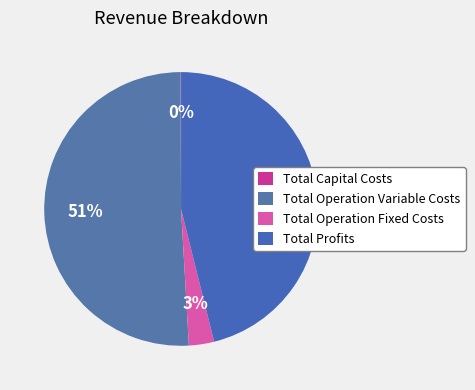

Count the number of slices in the pie.

4